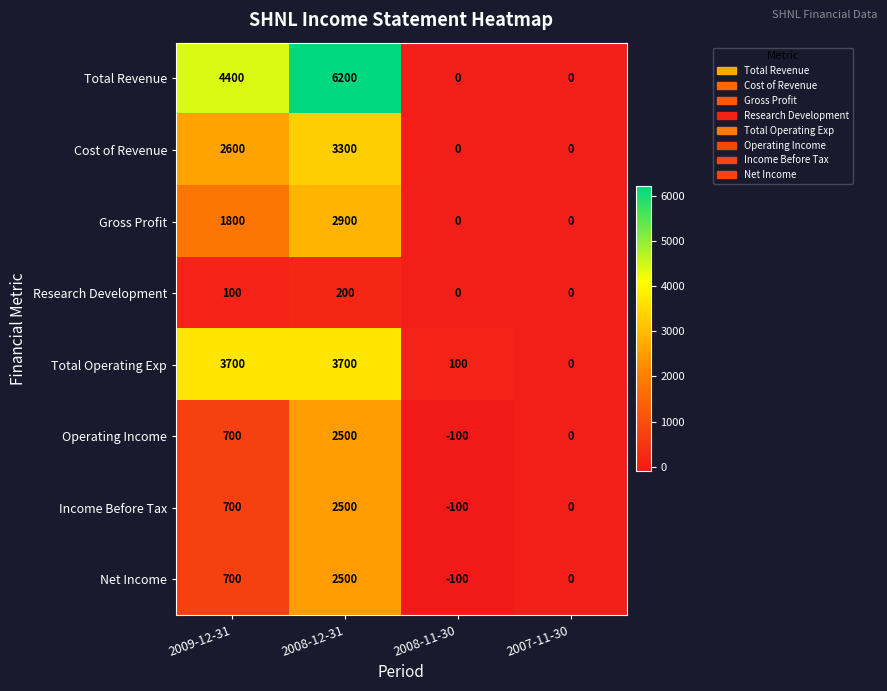

What is the spread (max minus min) of values at 2008-12-31?

6000